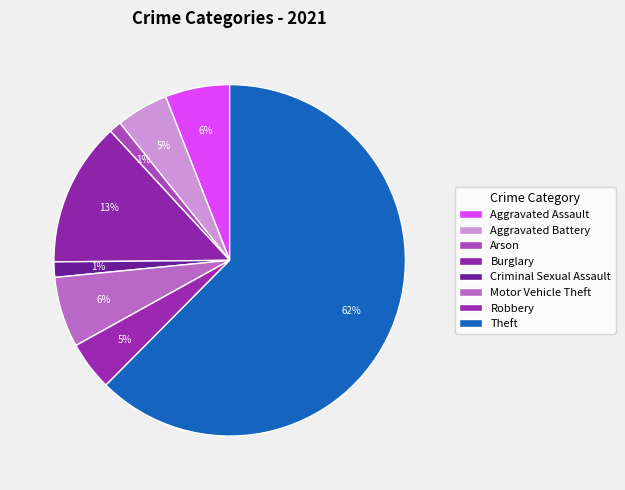

Combined, do Motor Vehicle Theft and Criminal Sexual Assault account for over 50%?

No